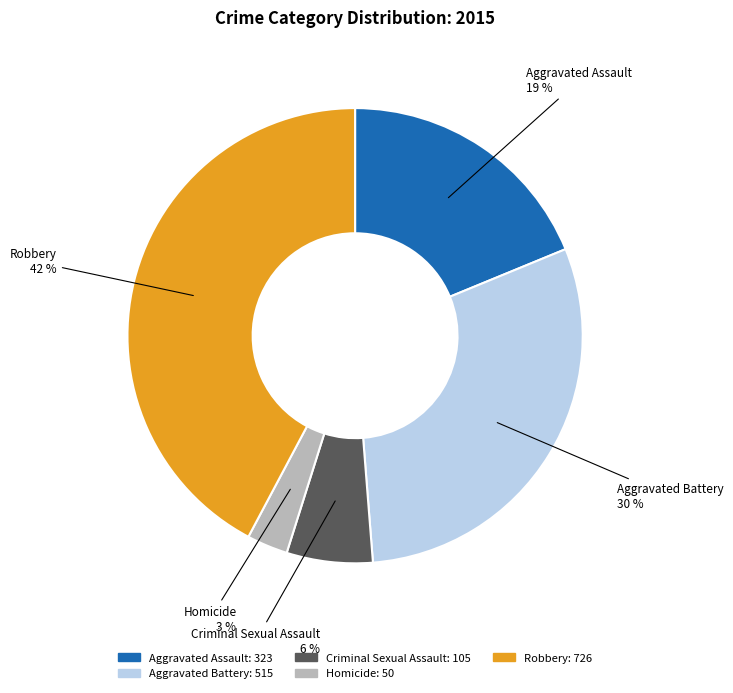

Which slice is the largest?

Robbery